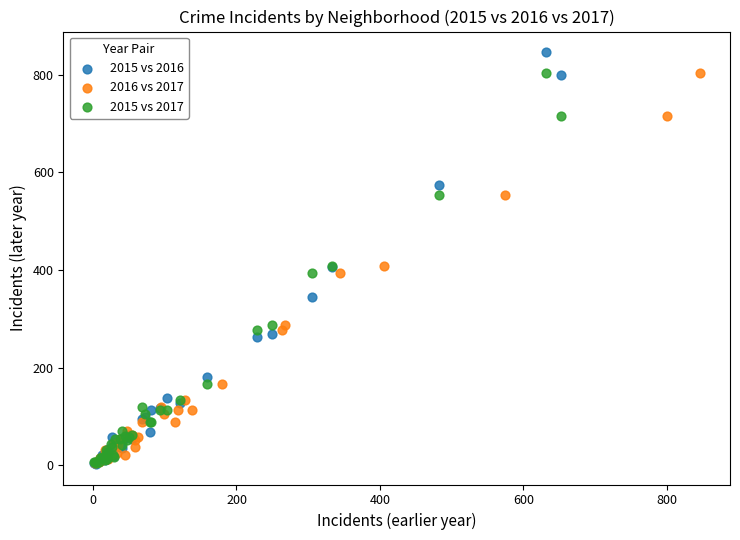

Which series has the largest Y range (max minus min)?

2015 vs 2016